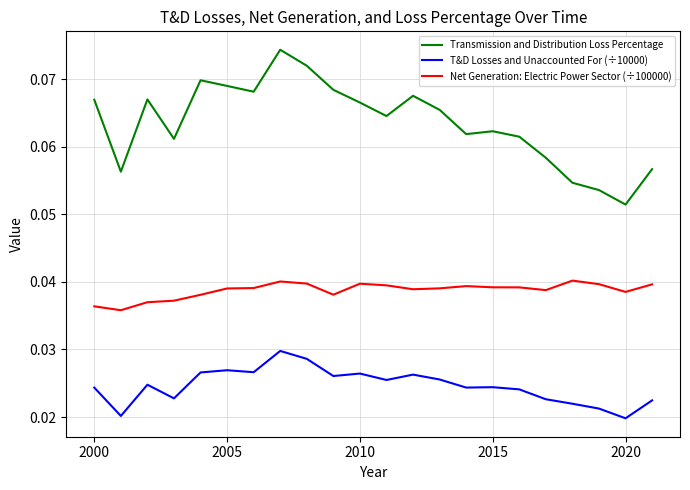

Rank the series by their average value, from lowest to highest.

T&D Losses and Unaccounted For (÷10000), Net Generation: Electric Power Sector (÷100000), Transmission and Distribution Loss Percentage